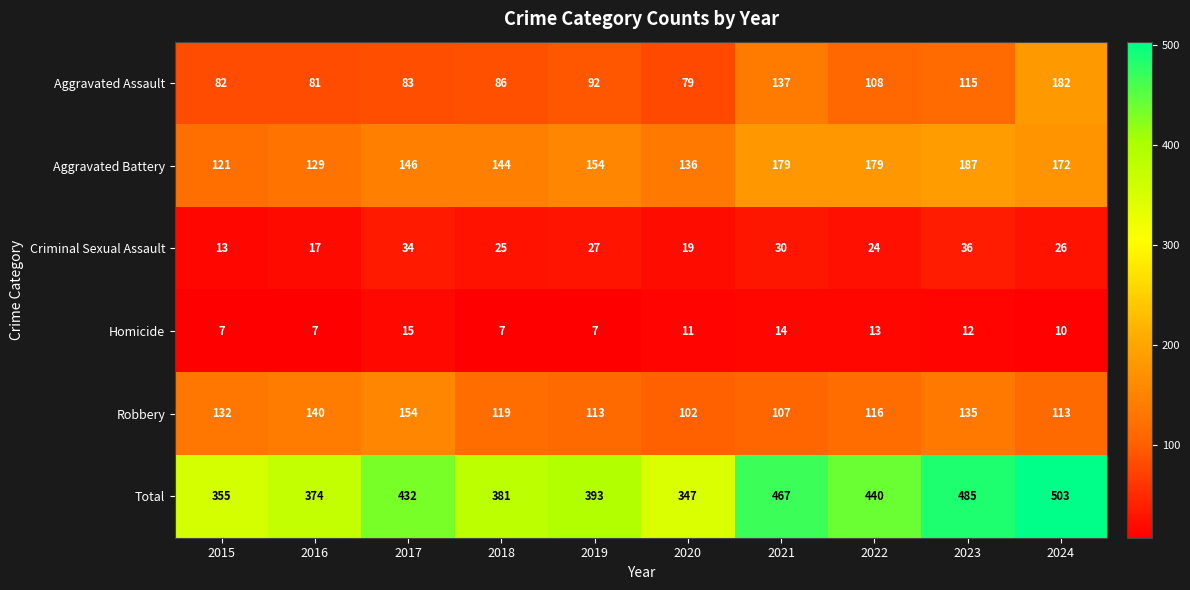

Which category has the highest value across all series?

2024